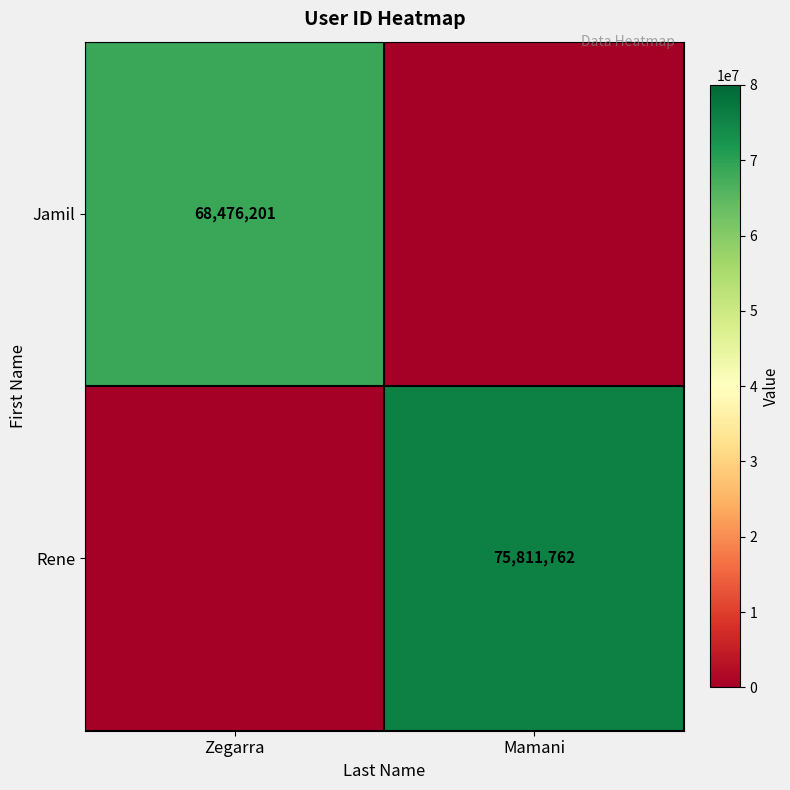

The value of Jamil at Zegarra is 94377054. True or false?

False